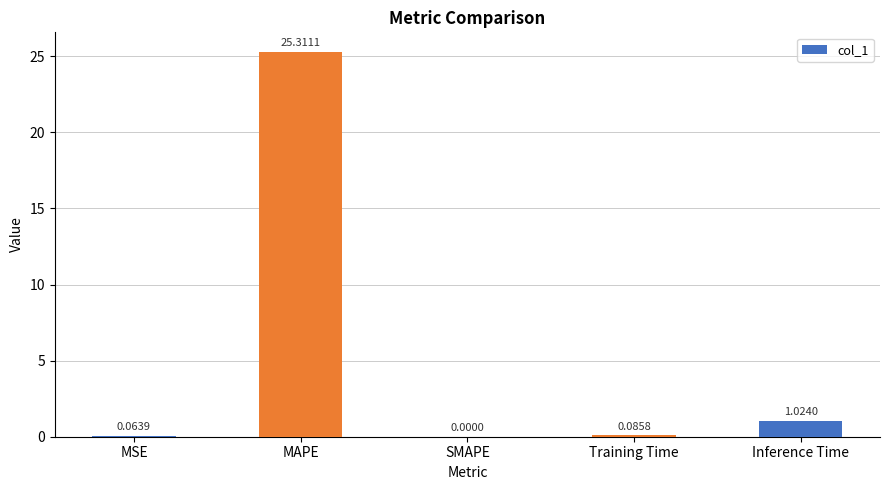

What is the sum of the values at MAPE and MSE?

25.4